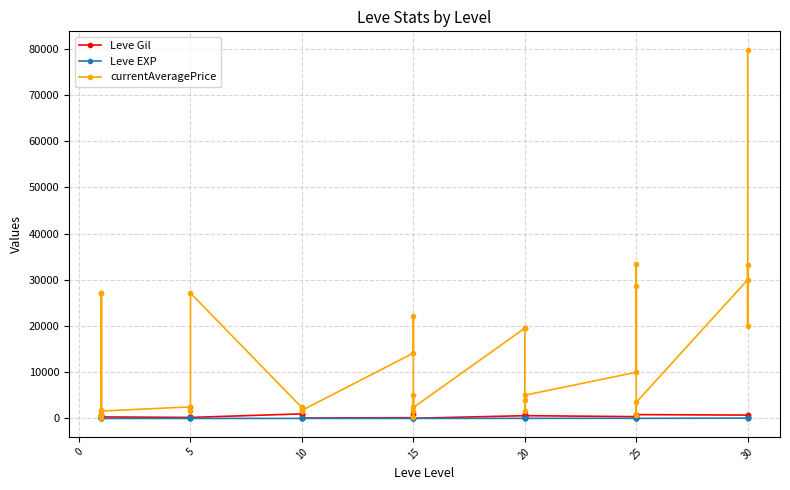

What is the difference between the second highest and minimum values in the currentAveragePrice series?

33407.9